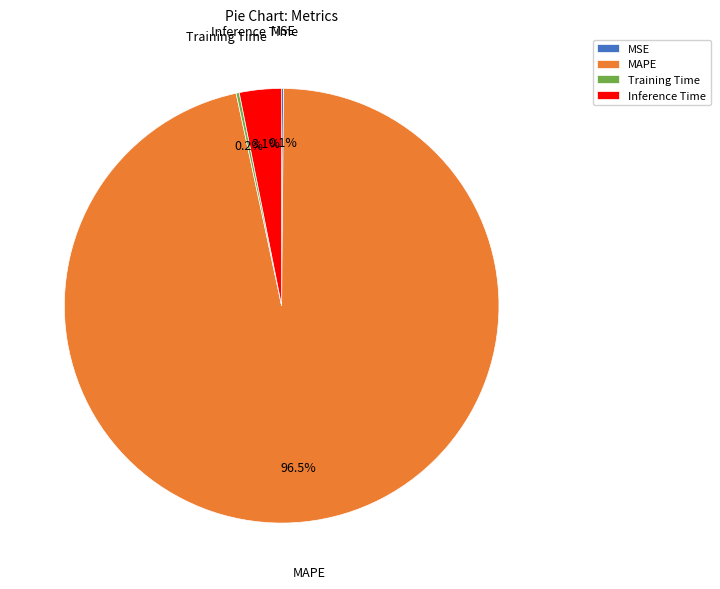

True or false: Inference Time accounts for 11% of the total.

False